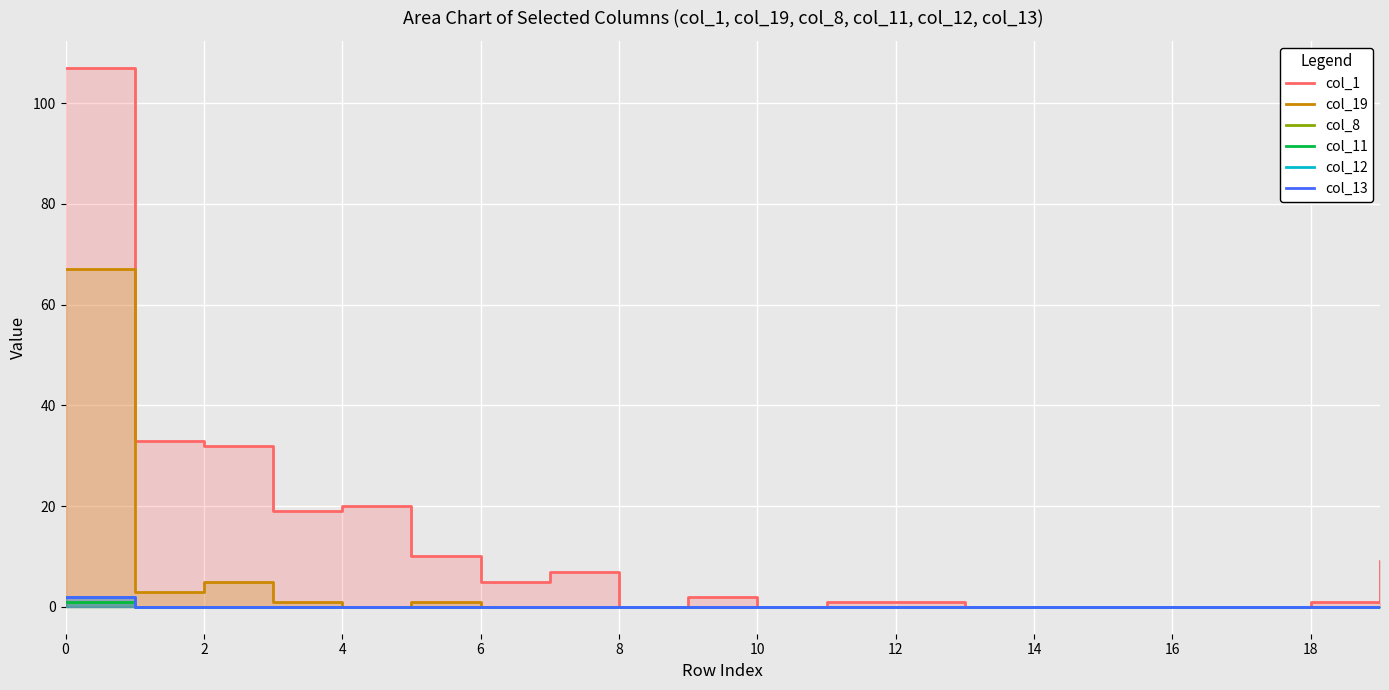

Reading left to right, transcribe all the data shown in this chart.

col_1: 107	33	32	19	20	10	5	7	0	2	0	1	1	0	0	0	0	0	1	9
col_19: 67	3	5	1	0	1	0	0	0	0	0	0	0	0	0	0	0	0	0	0
col_8: 1	0	0	0	0	0	0	0	0	0	0	0	0	0	0	0	0	0	0	0
col_11: 1	0	0	0	0	0	0	0	0	0	0	0	0	0	0	0	0	0	0	0
col_12: 2	0	0	0	0	0	0	0	0	0	0	0	0	0	0	0	0	0	0	0
col_13: 2	0	0	0	0	0	0	0	0	0	0	0	0	0	0	0	0	0	0	0